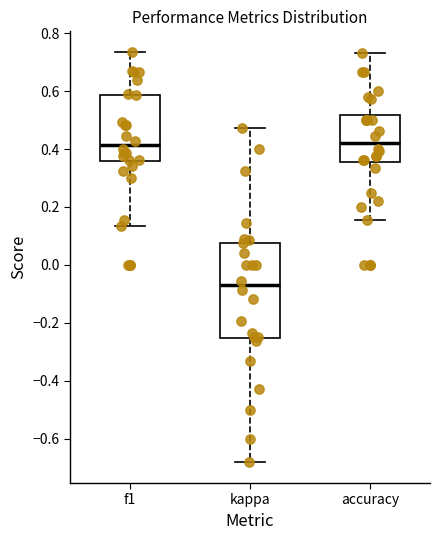

Reading left to right, read every box against the y-axis: the position of its median line, the range the box covers, and the ends of its whiskers. The values are not printed on the chart, so give them approximately, as read against the axis.

f1: median 0.42, box 0.36 to 0.58, whiskers 0.14 to 0.74
kappa: median -0.08, box -0.26 to 0.08, whiskers -0.68 to 0.48
accuracy: median 0.42, box 0.36 to 0.52, whiskers 0.16 to 0.74